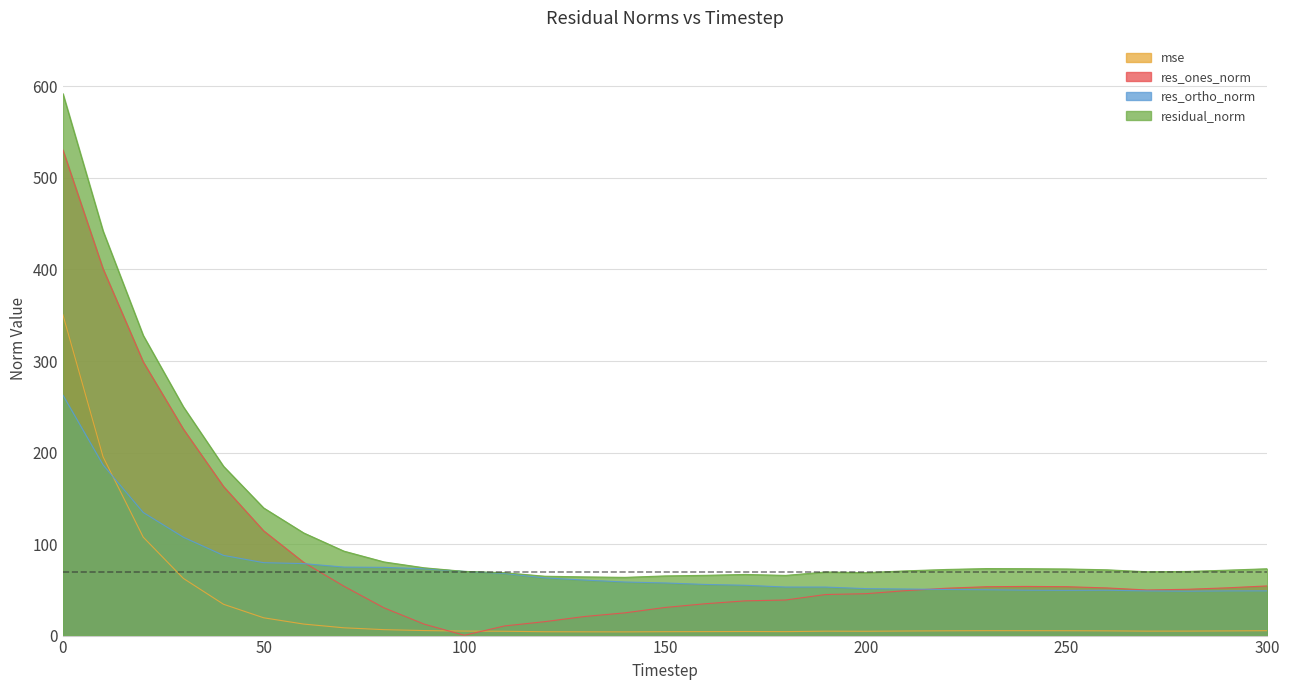

True or false: res_ortho_norm has more than 2 points higher than both neighbors.

False